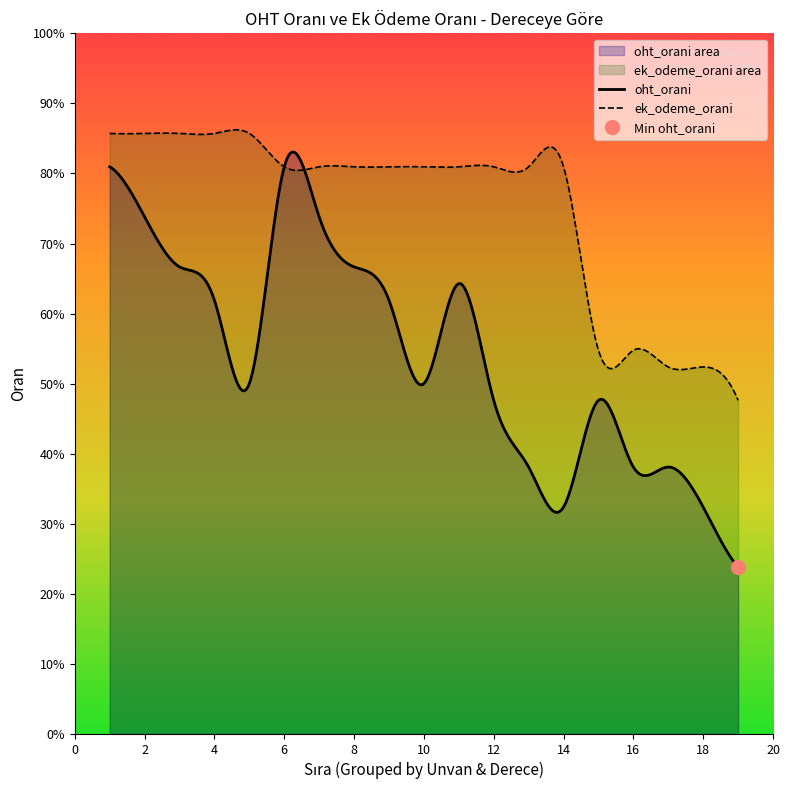

Rank the series by their average value, from lowest to highest.

oht_orani, ek_odeme_orani